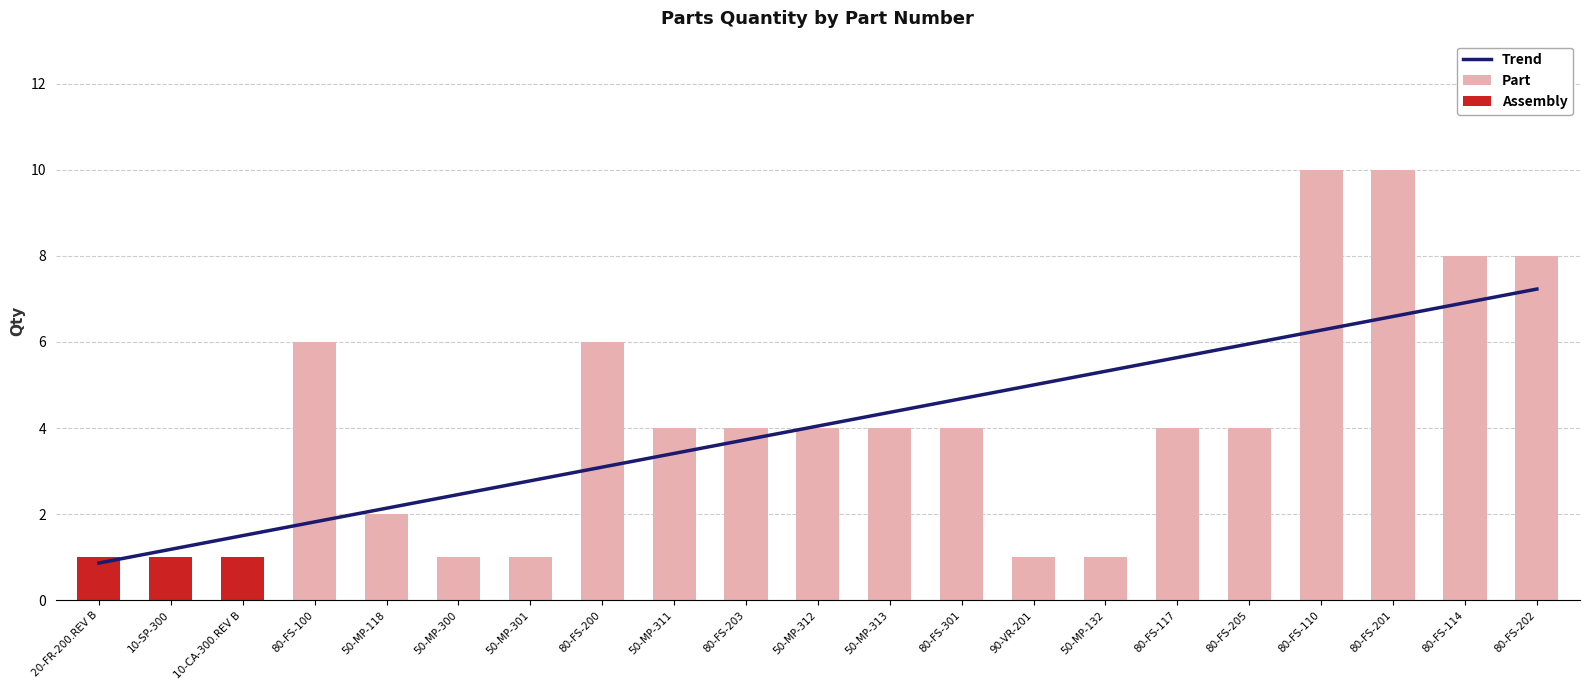

What is the difference between the second highest and minimum values?

9